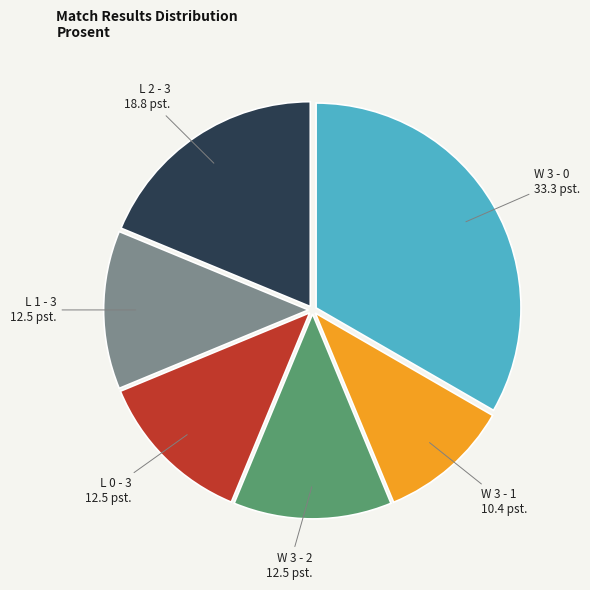

How many segments does this pie chart have?

6